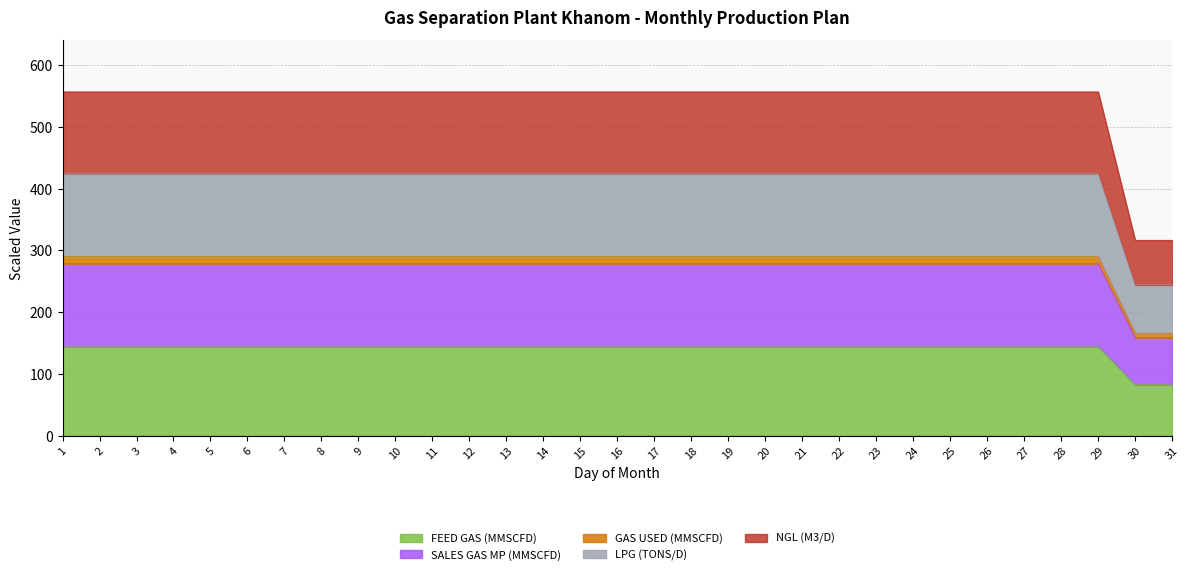

What is the lowest value of the FEED GAS (MMSCFD) series?

83.0